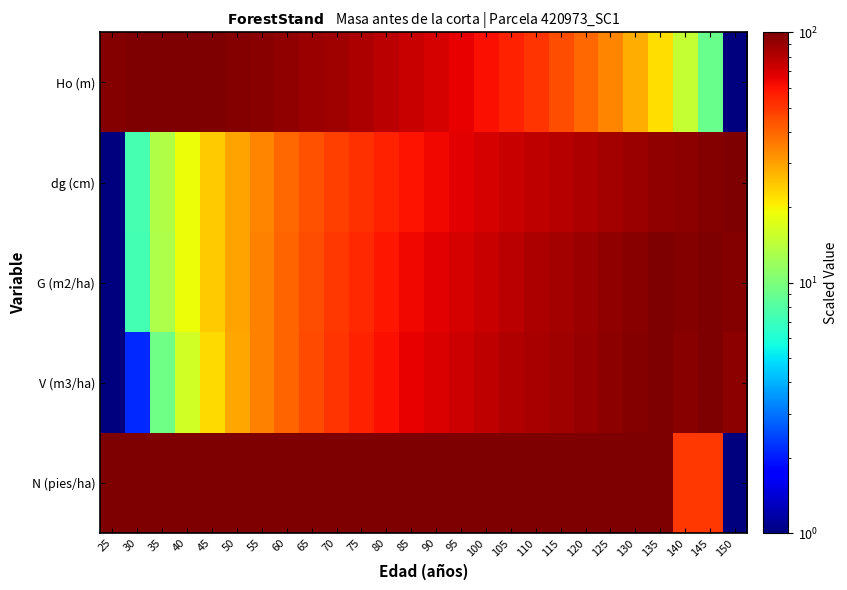

Which series has the largest total across all categories?

N (pies/ha)